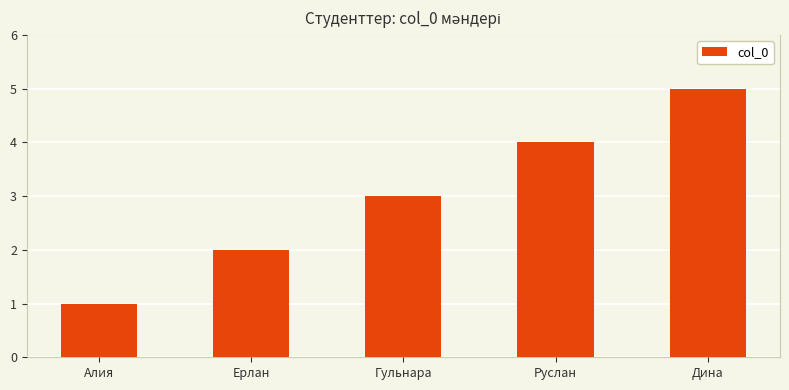

At which label is the value closest to 3?

Гульнара